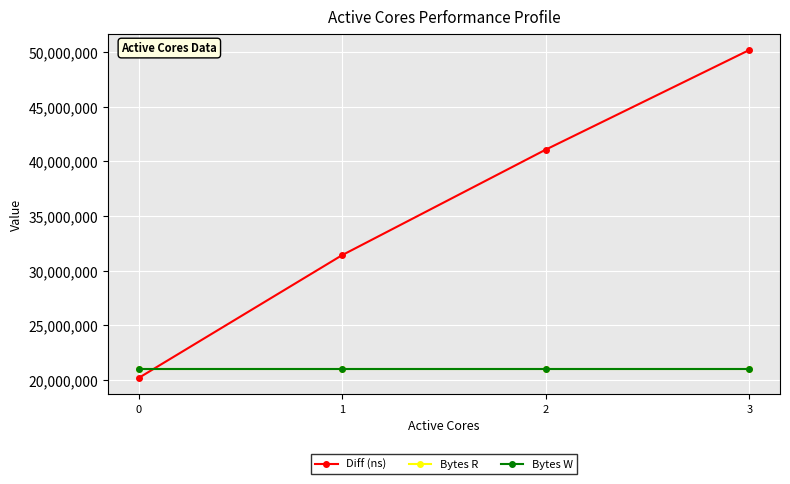

Is this an area chart (filled region under the line)?

No